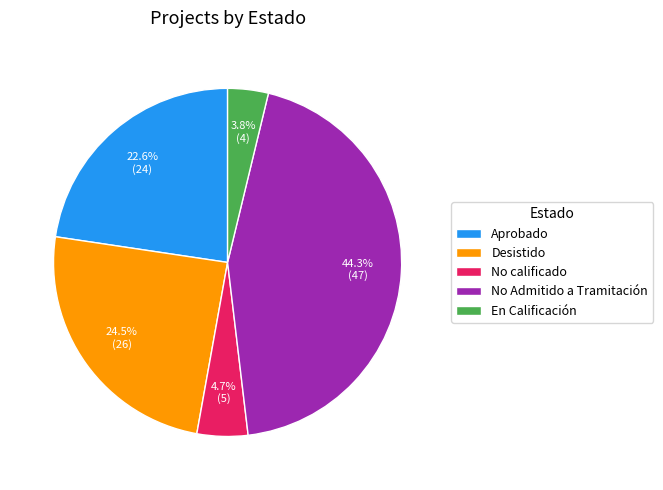

What is the largest slice in the pie chart?

No Admitido a Tramitación